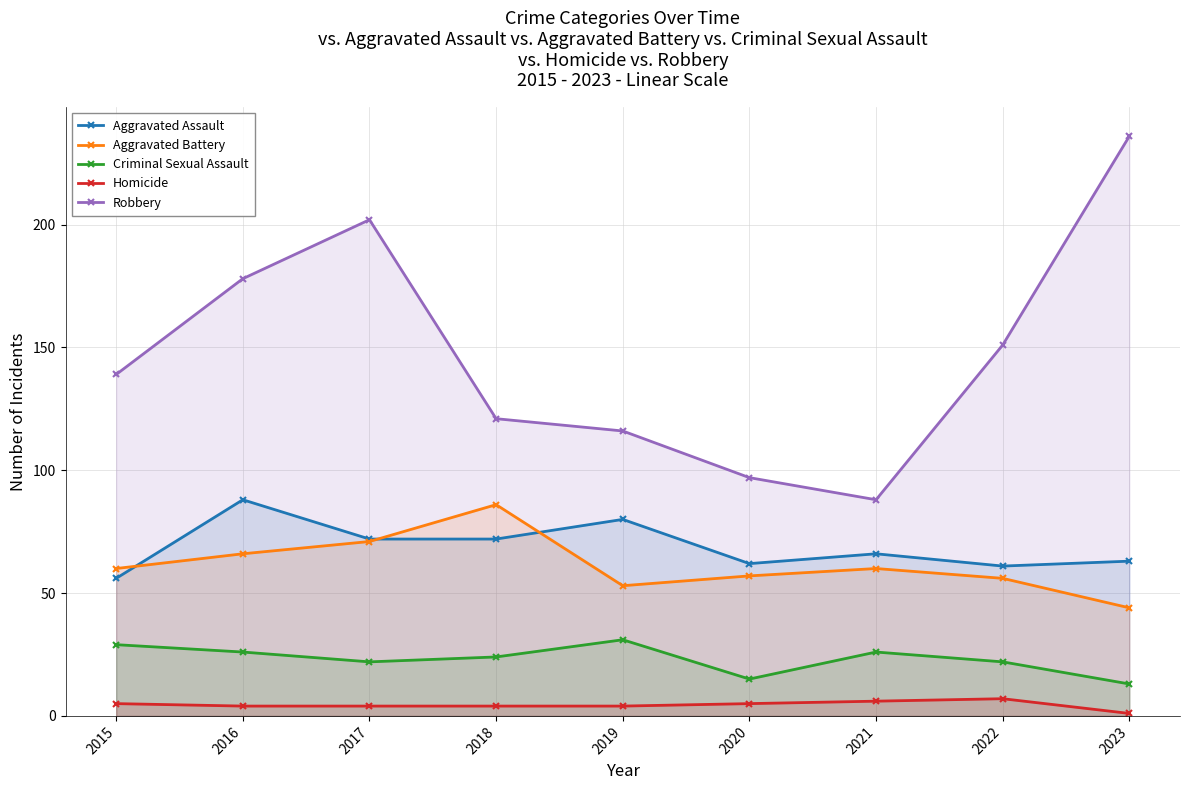

What is the value of the Aggravated Battery point at the 3rd from the left?

71